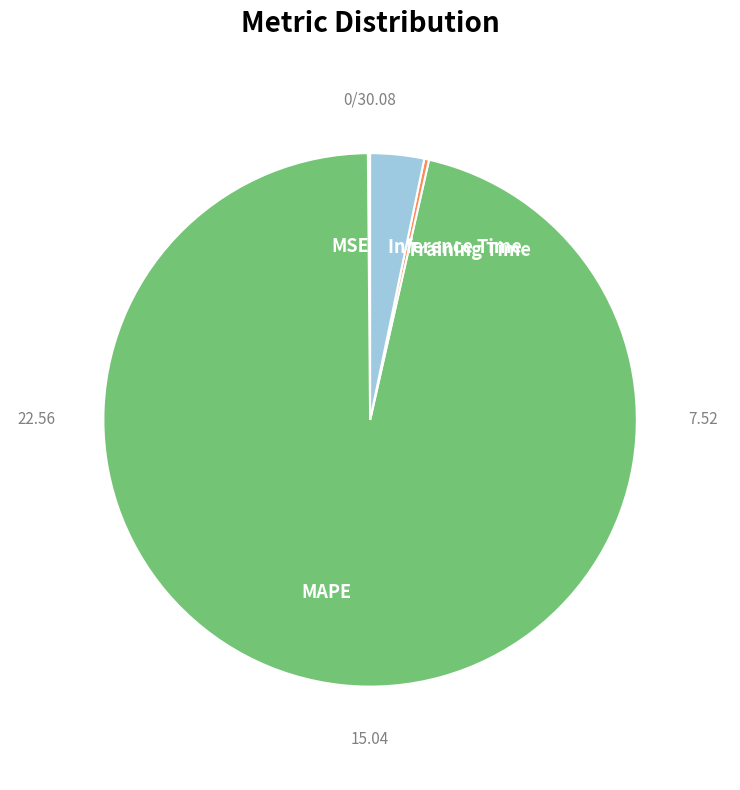

Does MAPE represent more than half of the total?

Yes